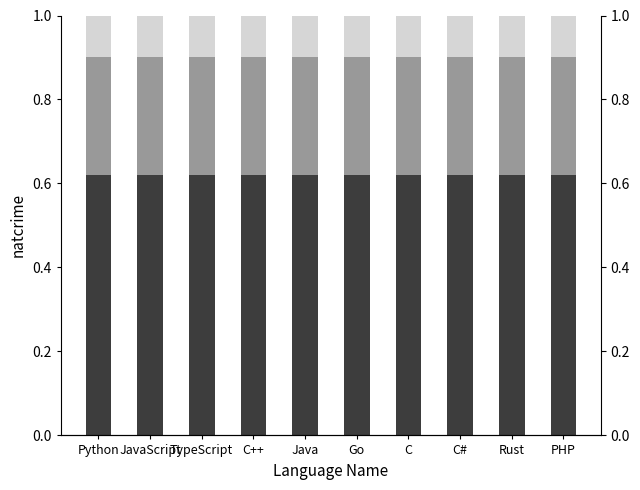

What is the total value across all series at TypeScript?

1.0